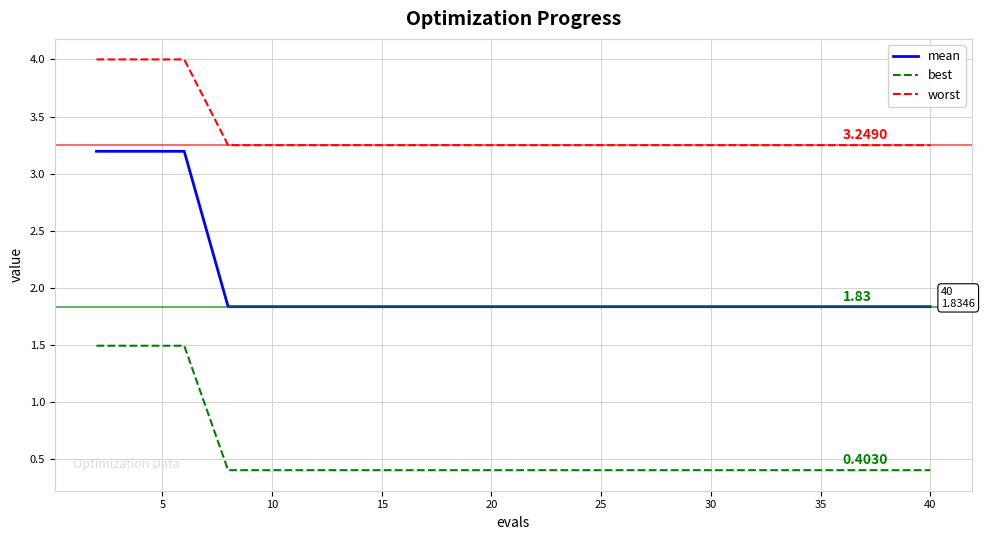

True or false: mean and best cross at least once.

False